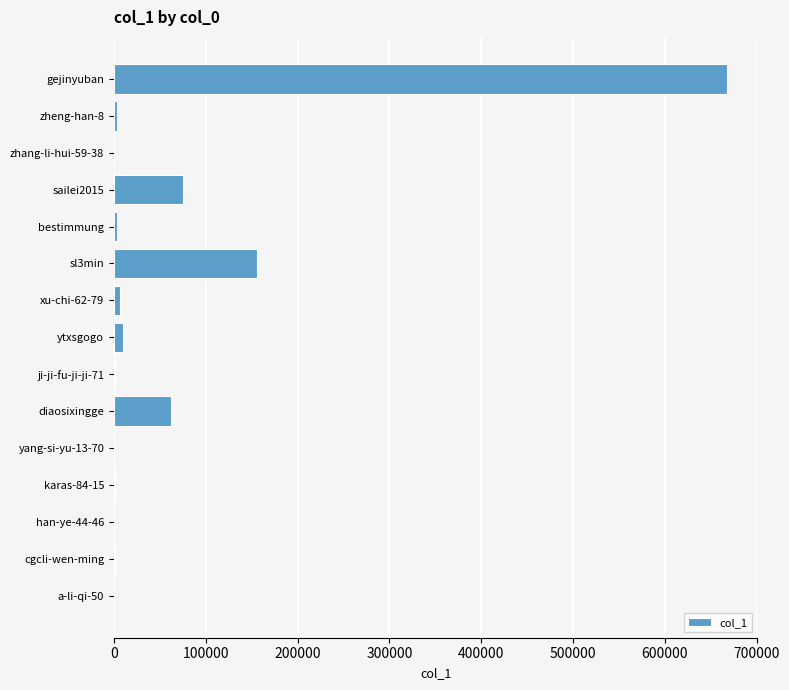

What is the ratio of the value at sl3min to the value at diaosixingge?

2.5